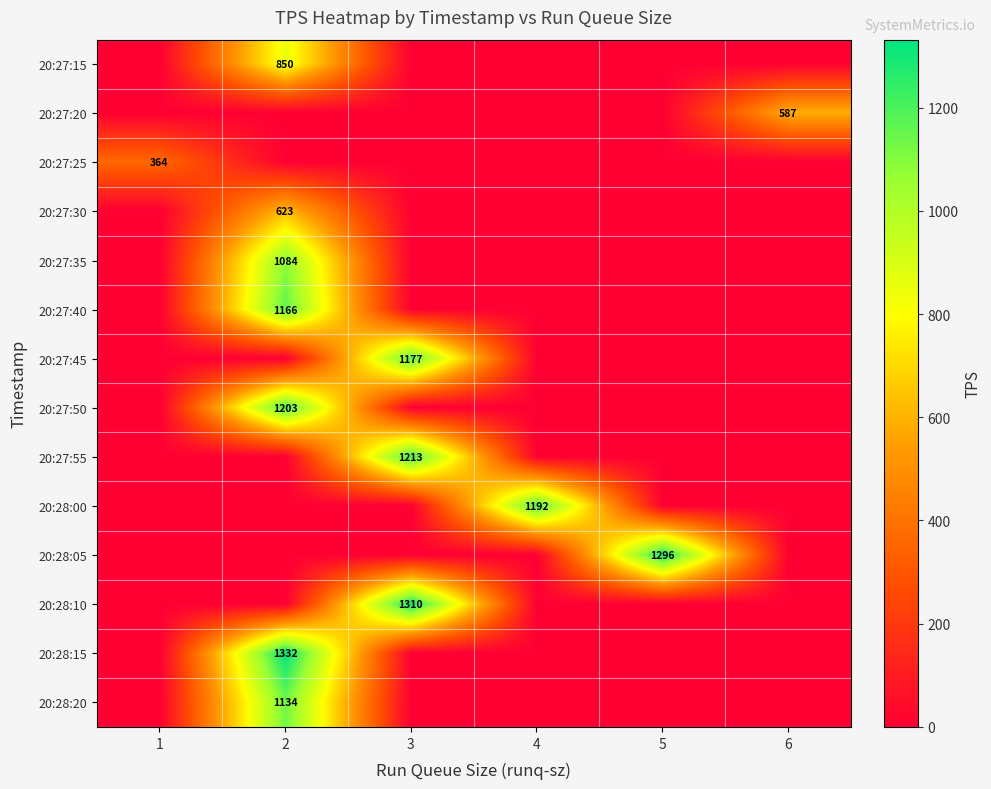

The 20:28:00 series shows -370.0 at 2. True or false?

False